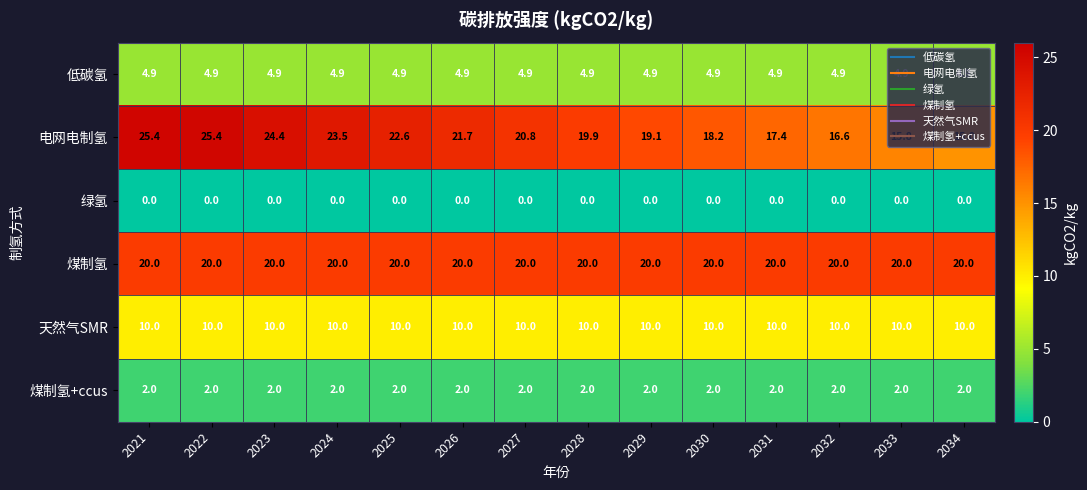

At which label is 电网电制氢 closest to 20?

2028